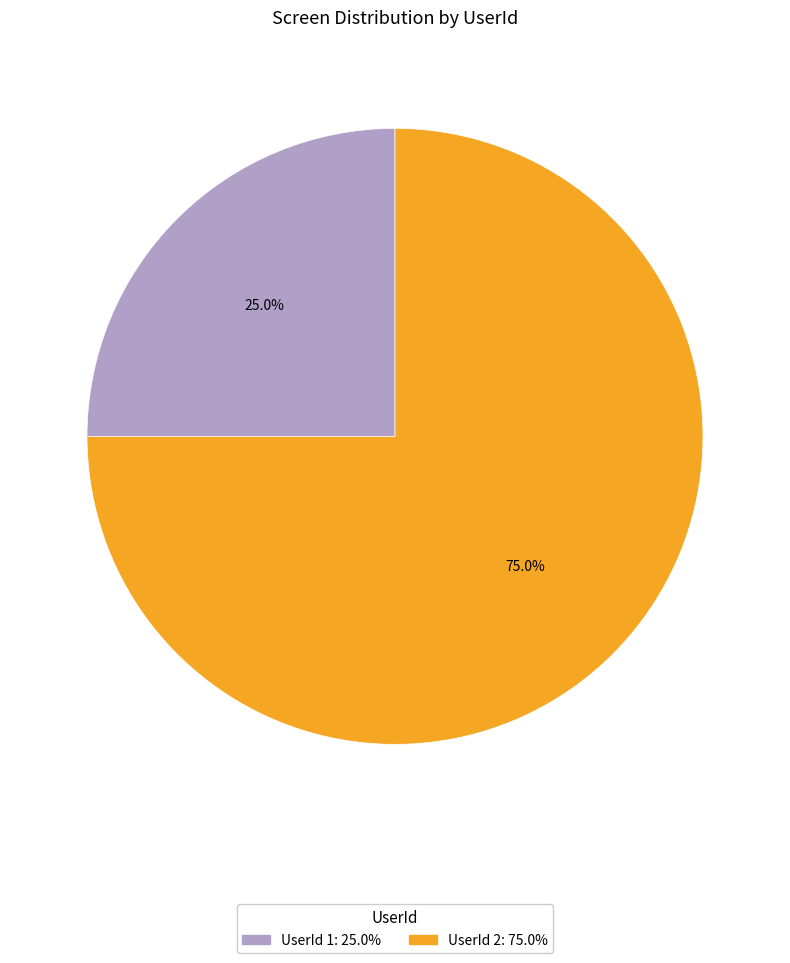

Is there a majority slice in this chart?

Yes